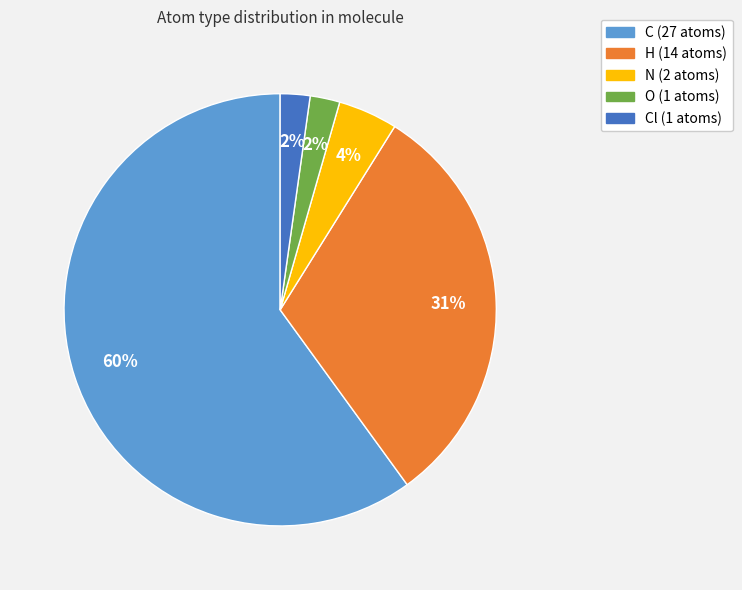

To the nearest percent, what is the average slice percentage?

20%